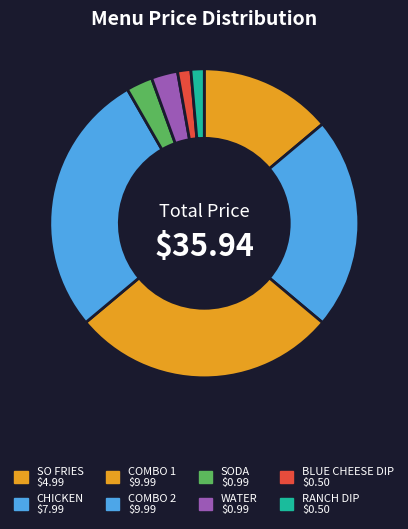

Does CHICKEN account for over 50% of the chart?

No